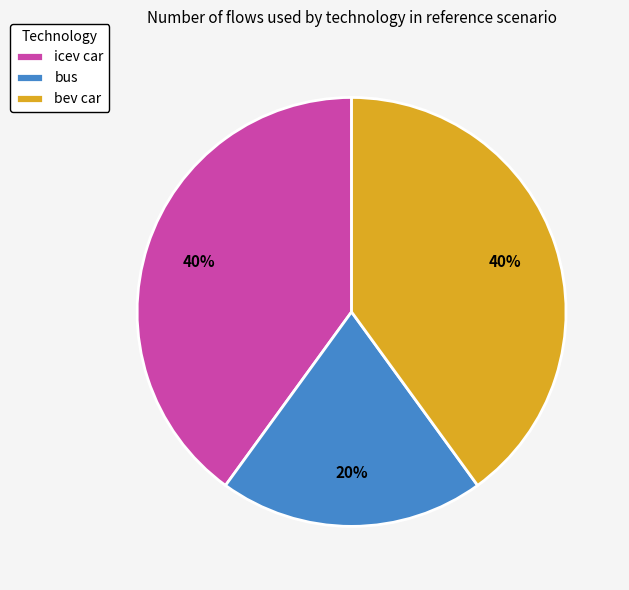

Between bus and bev car, which is larger?

bev car